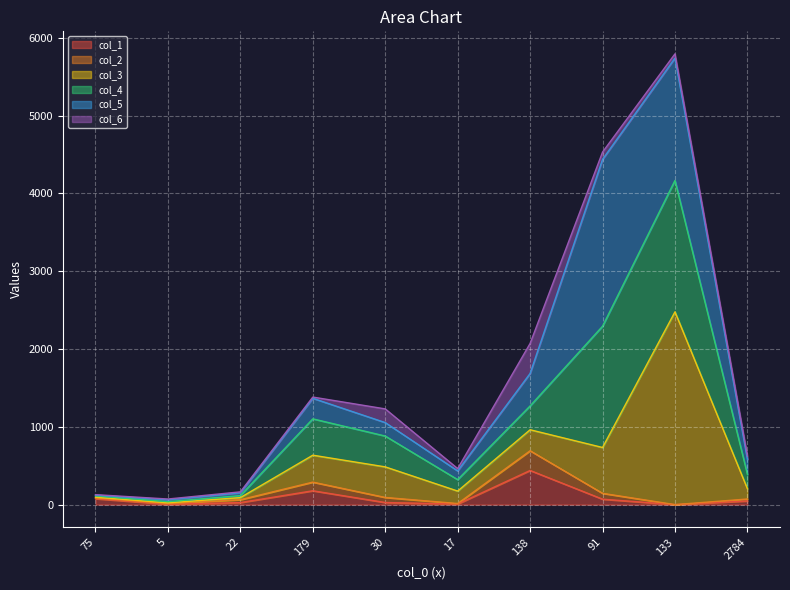

How many lines are shown in the chart?

6